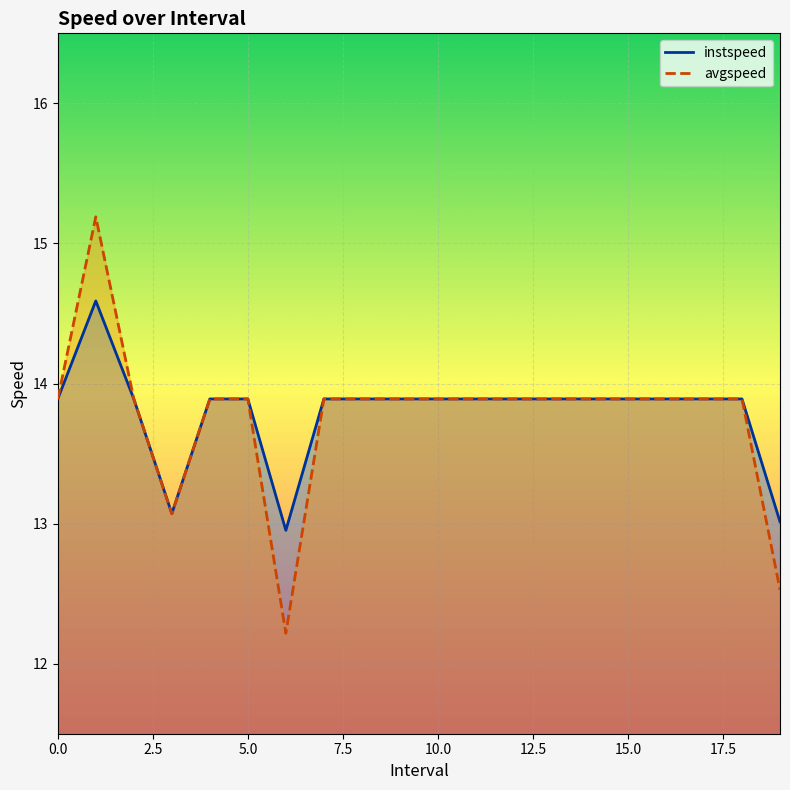

What is the difference between the maximum and minimum values in the instspeed series?

1.6